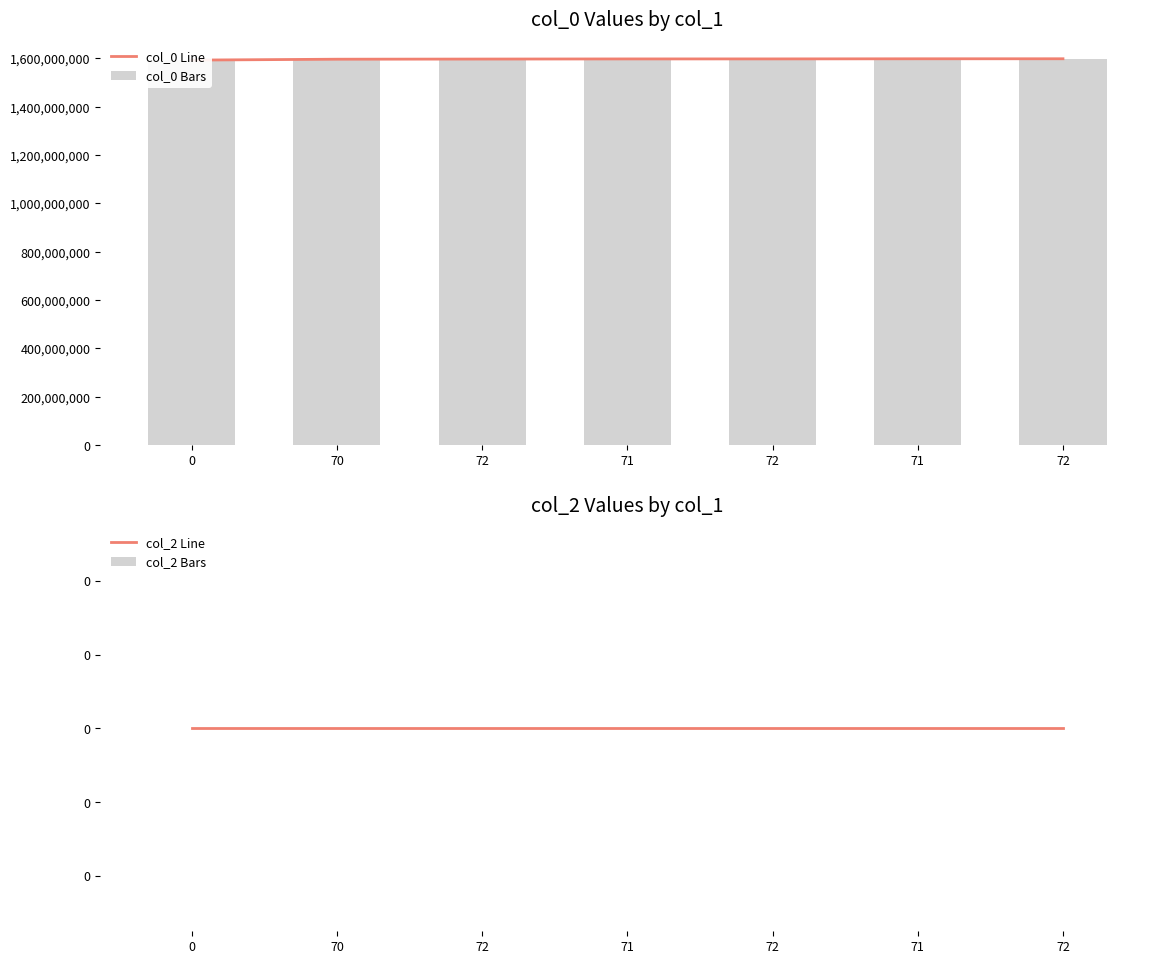

Reading left to right, transcribe all the data shown in this chart.

col_0 Line: 0=1592853080	70=1596540415	72=1597162433	71=1597702506	72=1597778065	71=1598282144	72=1598386474
col_0 Bars: 0=1592853080	70=1596540415	72=1597162433	71=1597702506	72=1597778065	71=1598282144	72=1598386474
col_2 Line: 0=0	70=0	72=0	71=0	72=0	71=0	72=0
col_2 Bars: 0=0	70=0	72=0	71=0	72=0	71=0	72=0